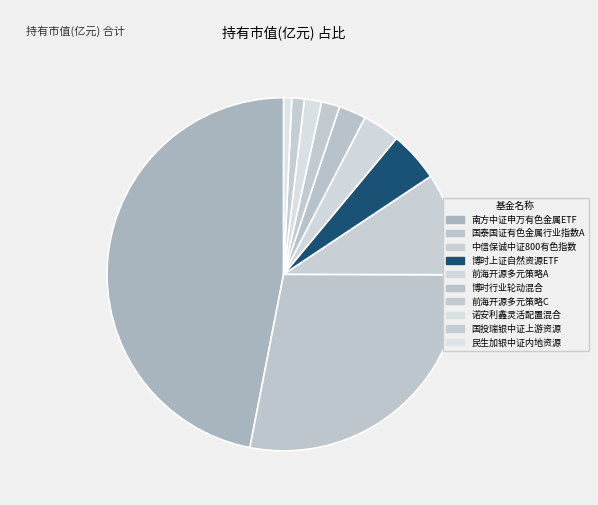

How many slices are in this pie chart?

10